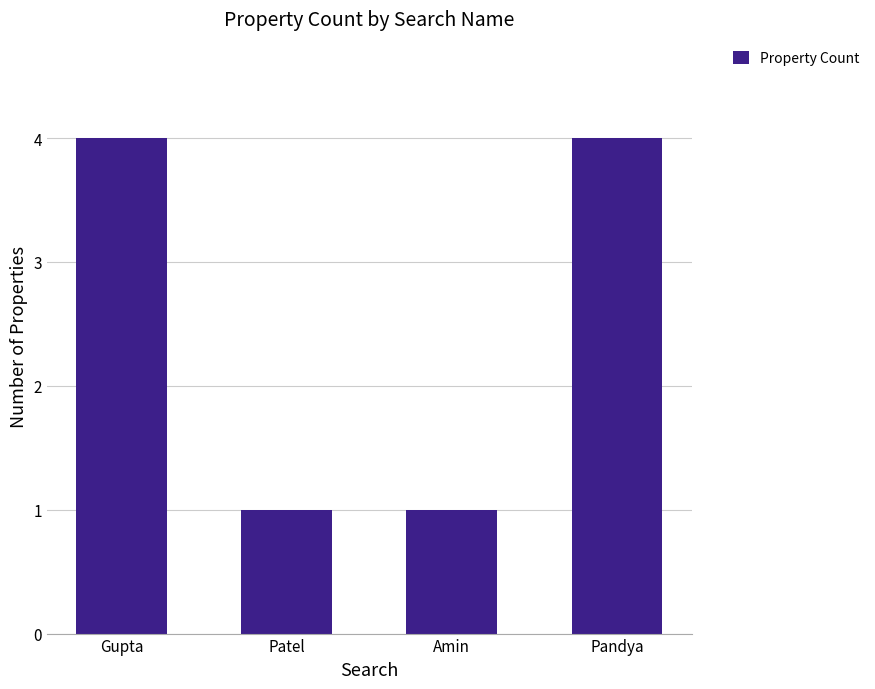

What is the minimum value shown in the chart?

1